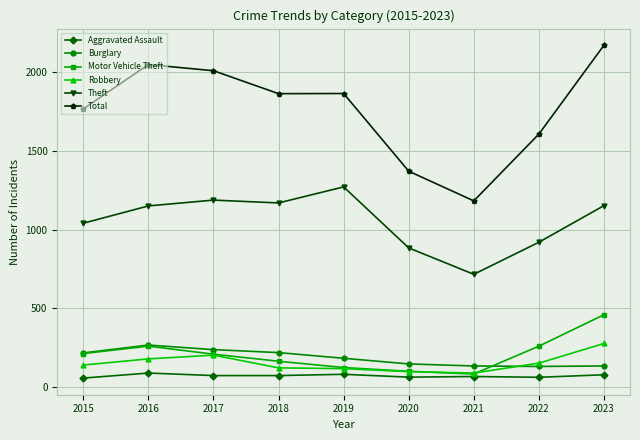

Which series has the largest range (max minus min)?

Total